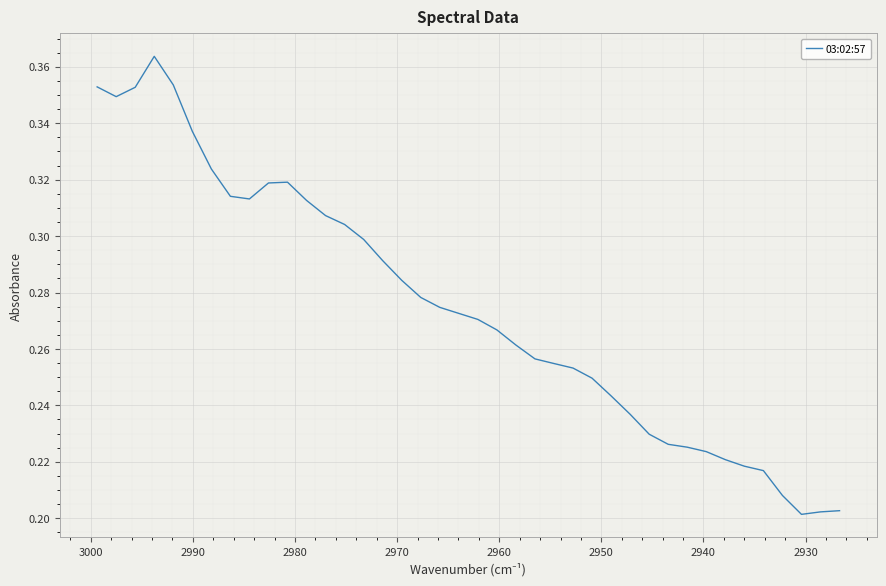

What is the difference between the maximum and minimum values?

0.2